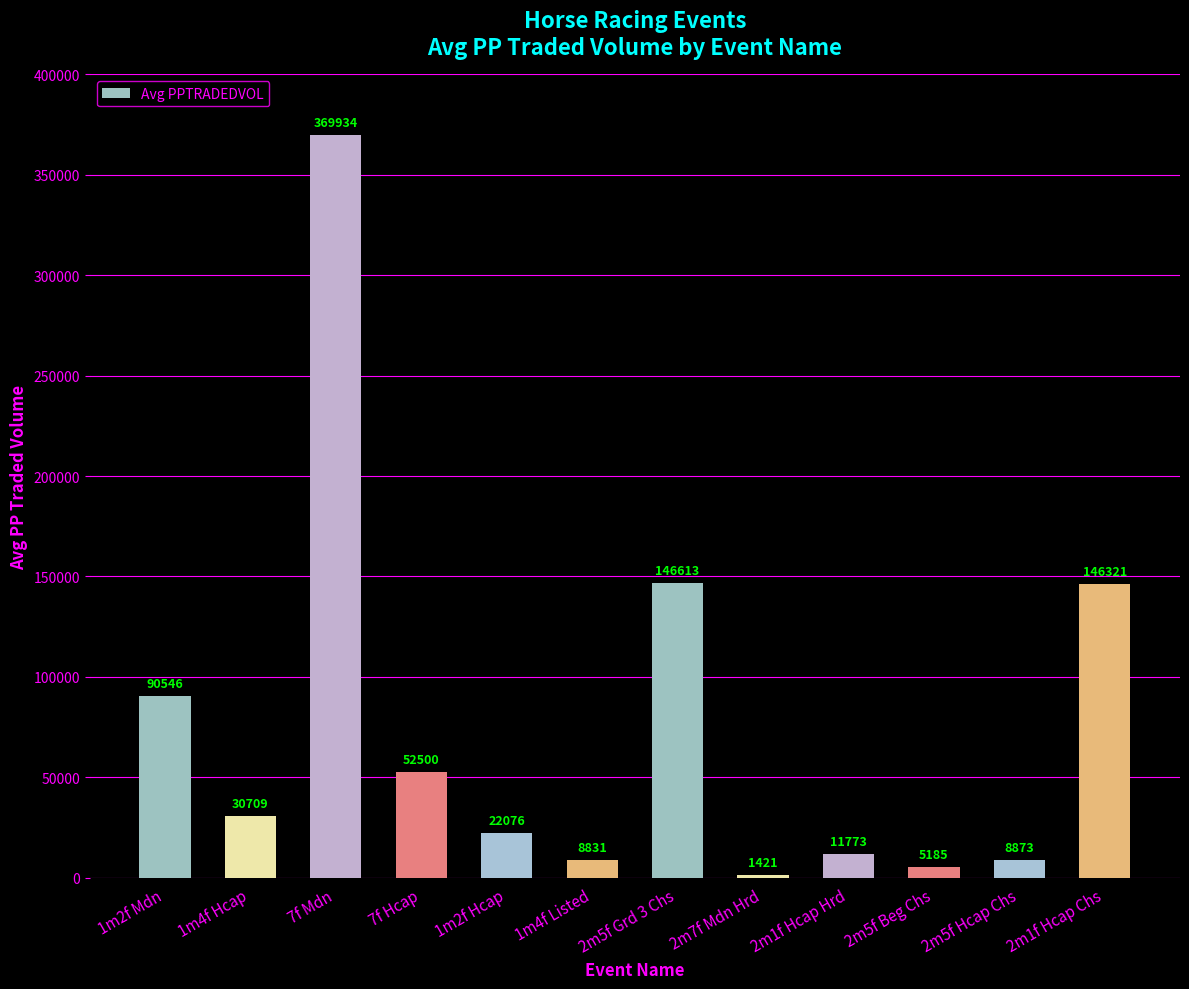

List the labels in order of value, largest first.

7f Mdn, 2m5f Grd 3 Chs, 2m1f Hcap Chs, 1m2f Mdn, 7f Hcap, 1m4f Hcap, 1m2f Hcap, 2m1f Hcap Hrd, 2m5f Hcap Chs, 1m4f Listed, 2m5f Beg Chs, 2m7f Mdn Hrd